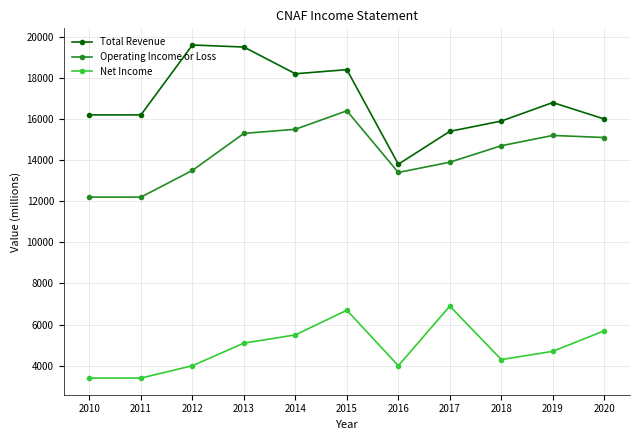

What are all the series names shown in the legend?

Total Revenue, Operating Income or Loss, Net Income